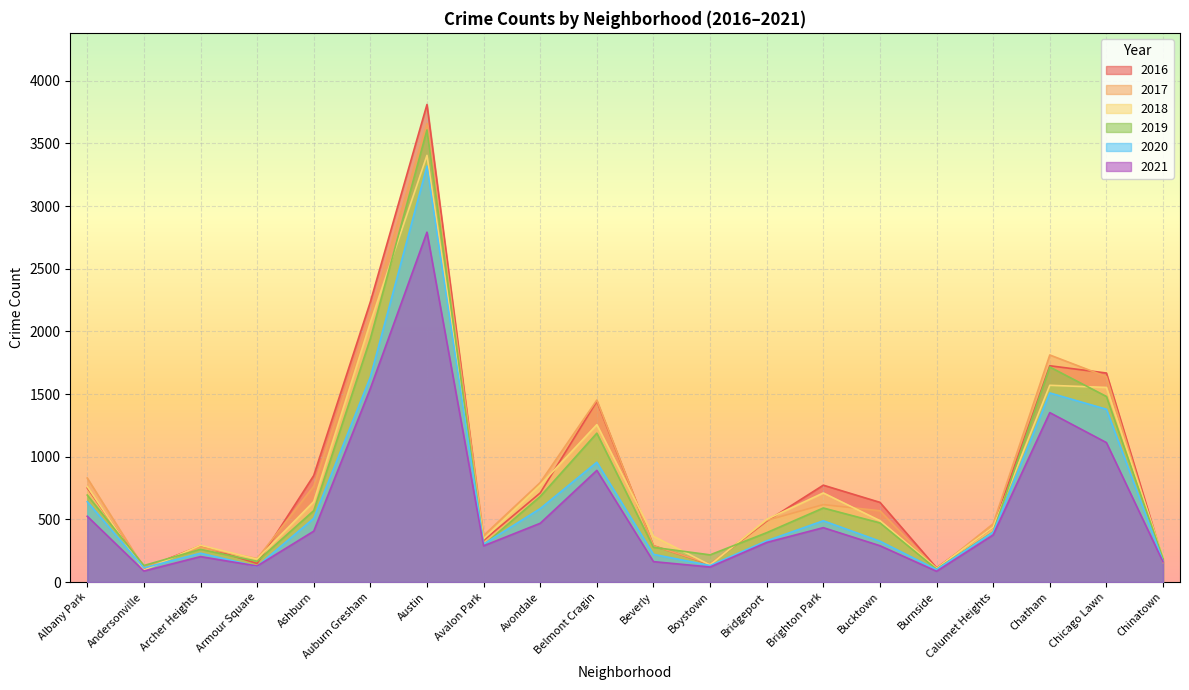

Rank the series at Calumet Heights from lowest to highest value.

2021, 2020, 2019, 2016, 2018, 2017